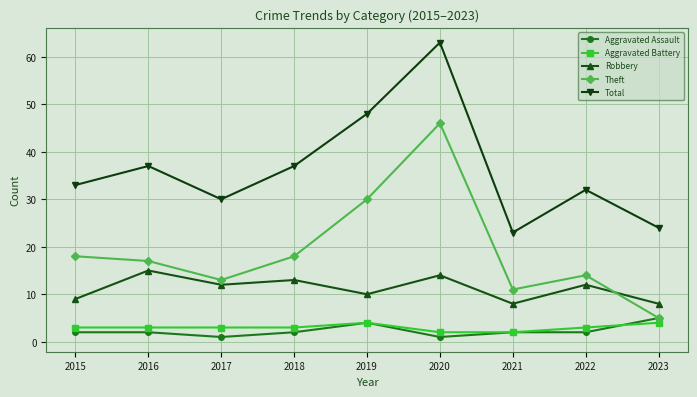

What is the sum of the Robbery values at 2023 and 2021?

16